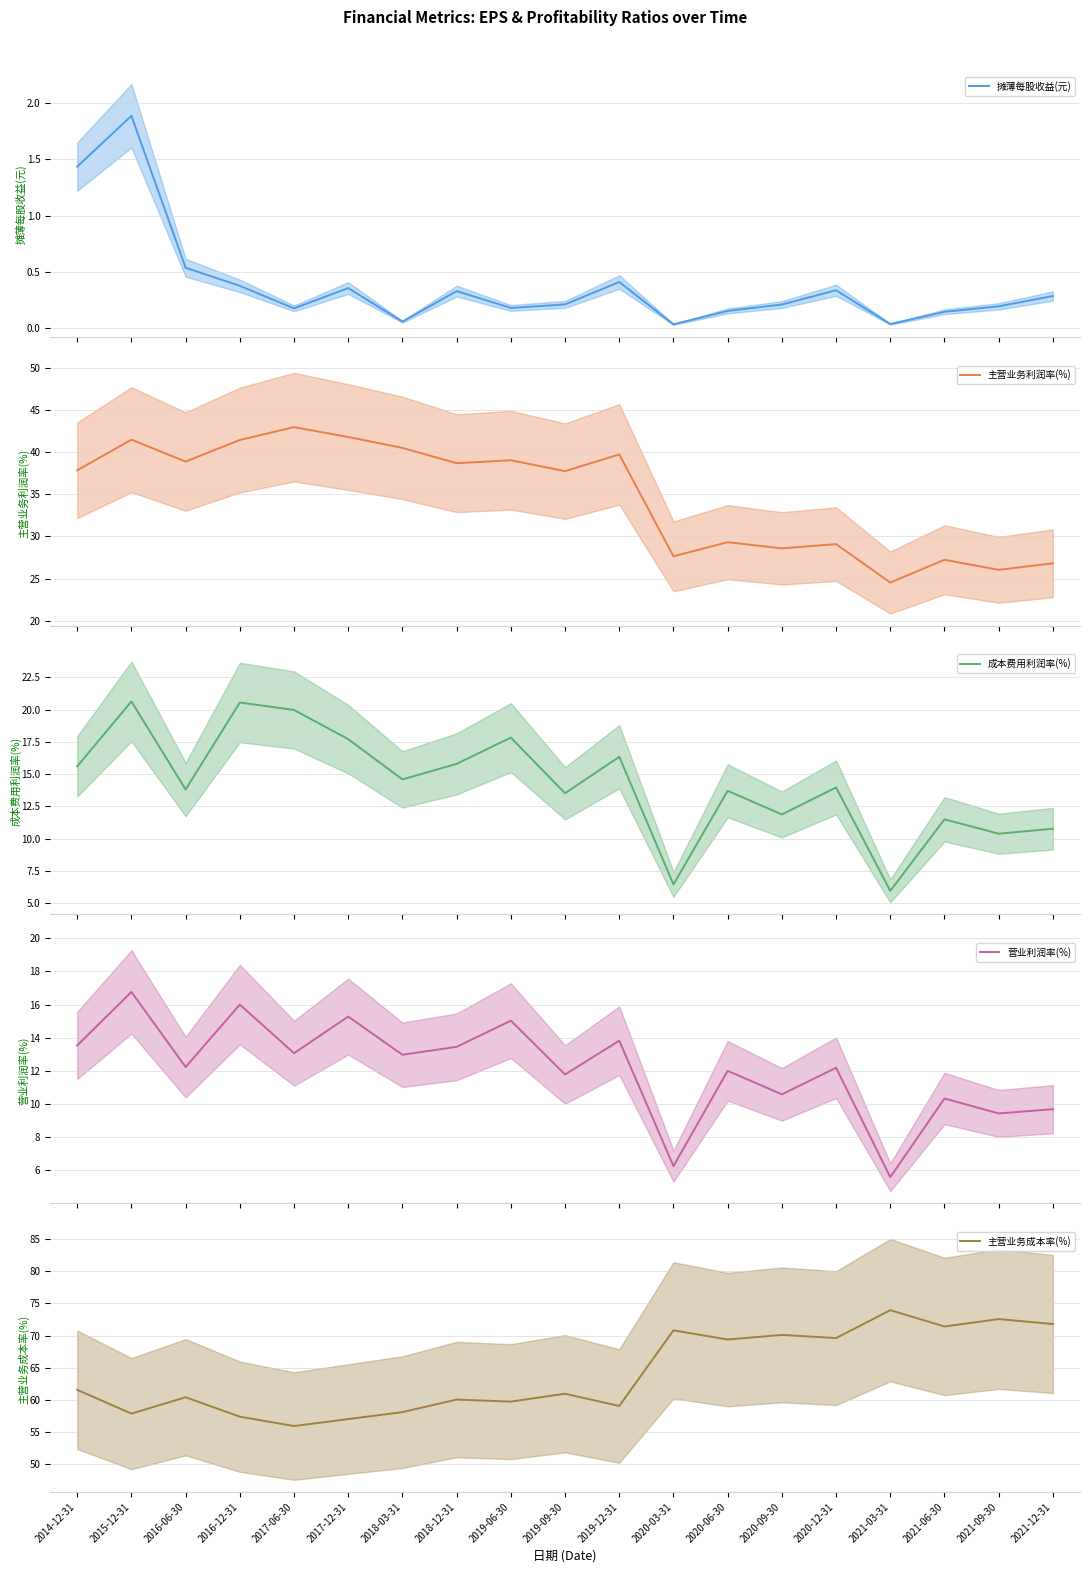

At how many categories does at least one series exceed 25?

19